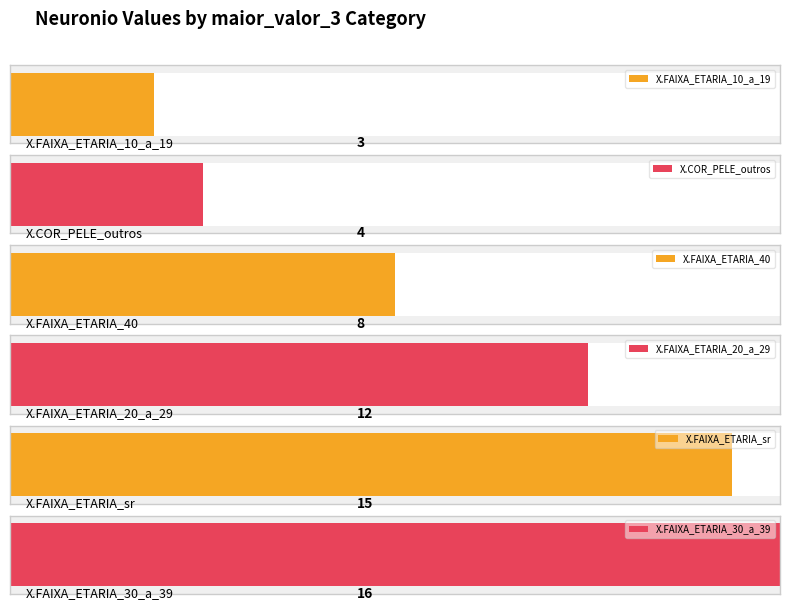

How many data points in maior_valor_3 are less than 12?

3